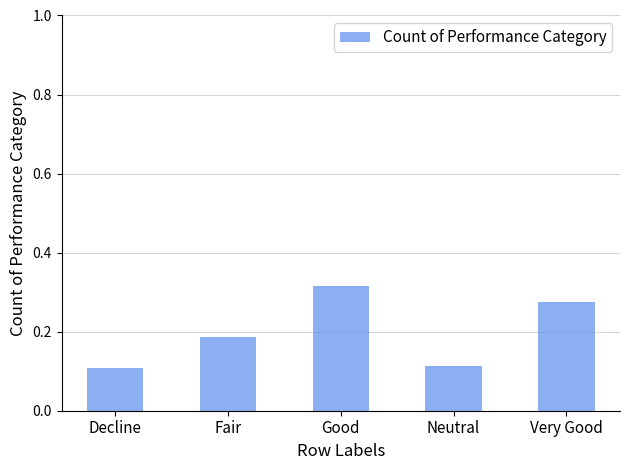

What is the label of the 5th bar from the left?

Very Good